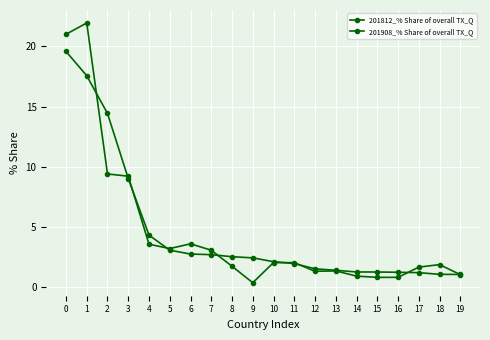

At how many categories does at least one series exceed 20?

2